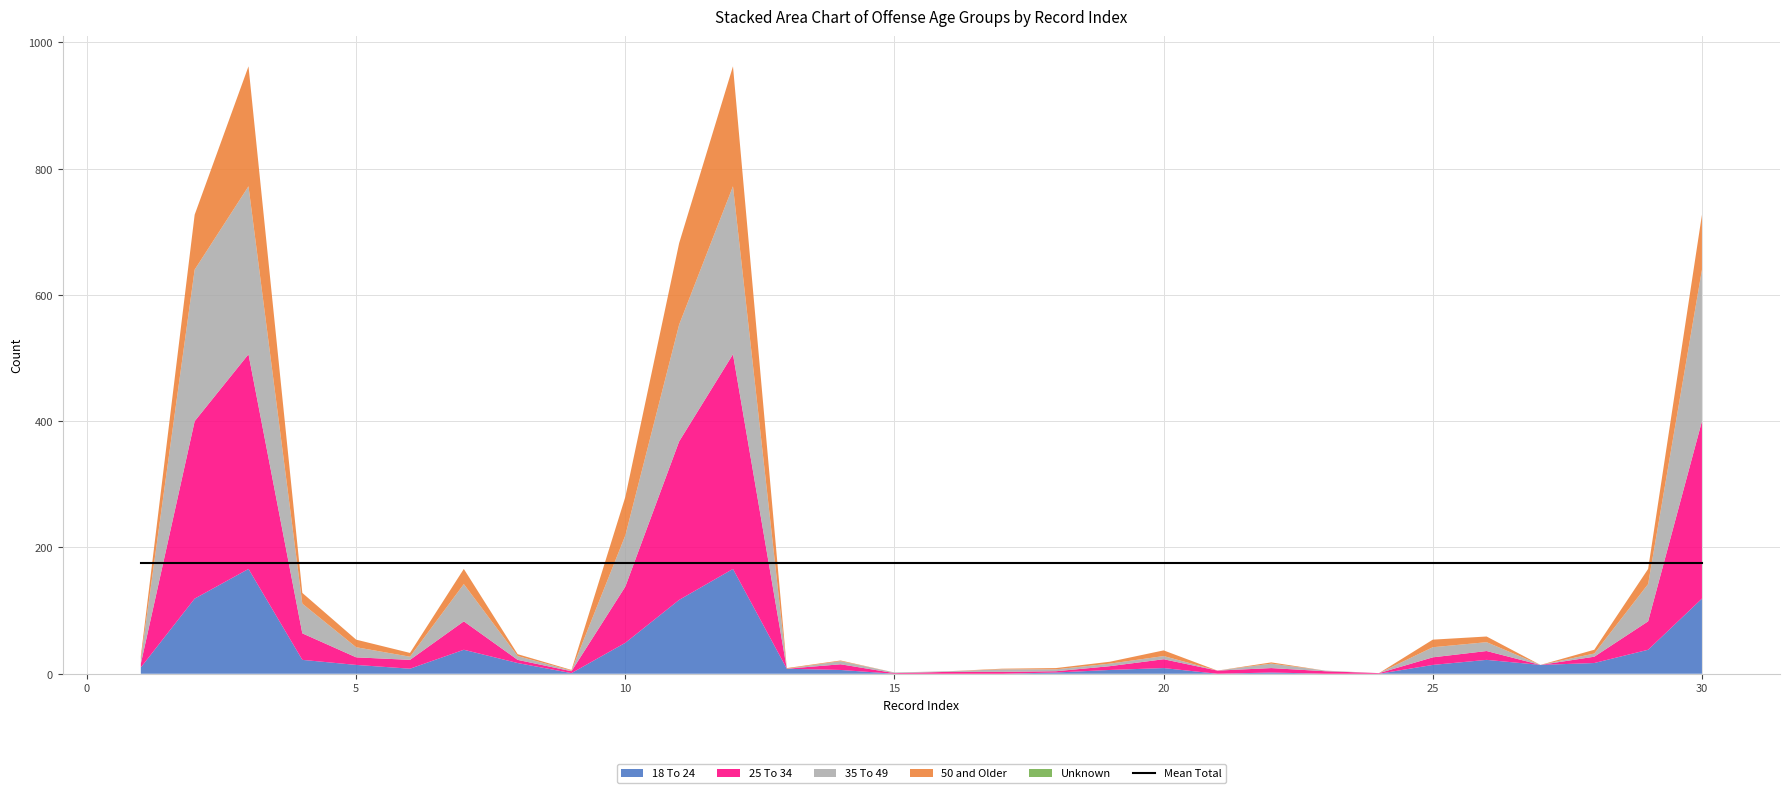

What are all the series names shown in the legend?

18 To 24, 25 To 34, 35 To 49, 50 and Older, Unknown